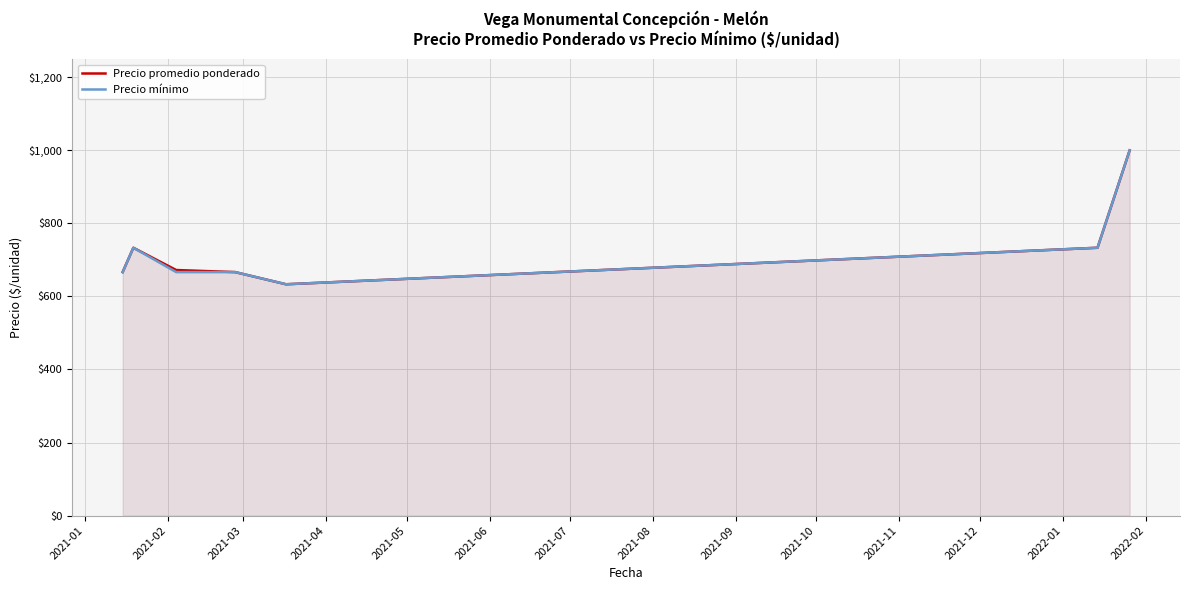

Reading left to right, what are all the values shown in this chart?

Precio promedio ponderado: 666.7	733.3	672.3	666.7	633.3	733.3	1000.0
Precio mínimo: 666.7	733.3	666.7	666.7	633.3	733.3	1000.0